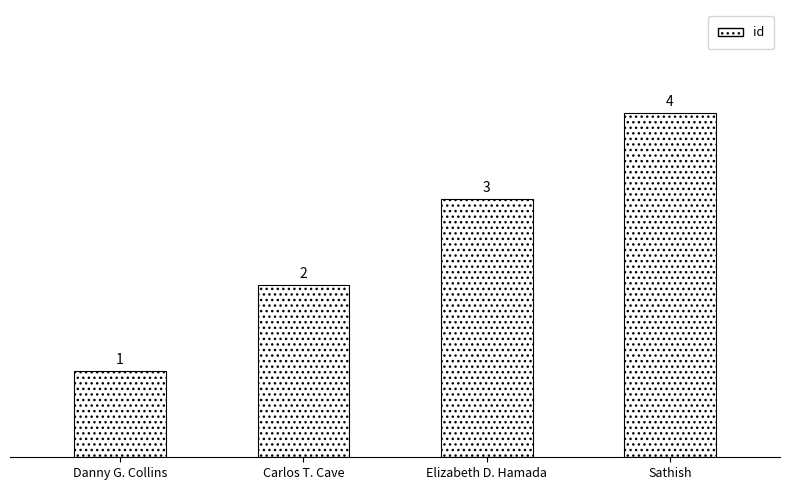

What is the minimum value shown in the chart?

1